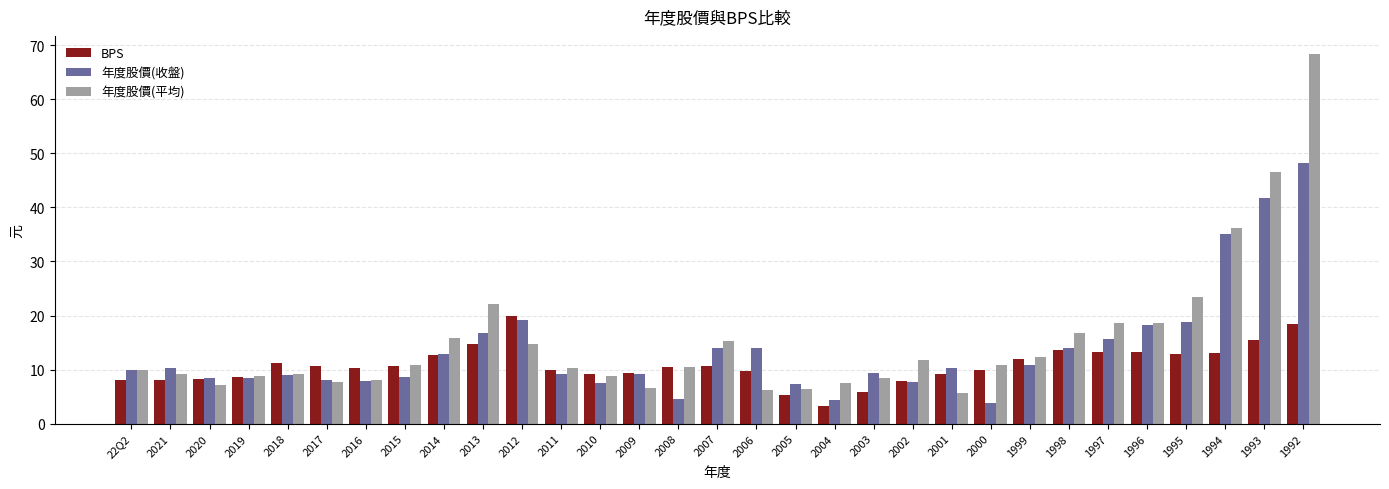

What is the difference between the maximum and second lowest values in the 年度股價(平均) series?

62.2